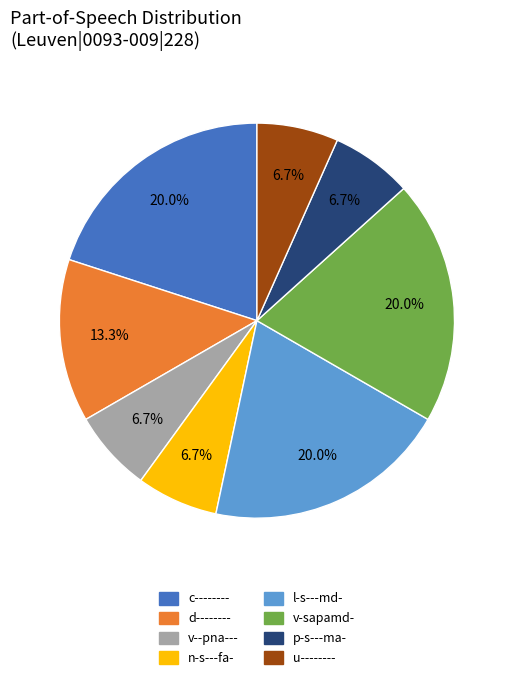

Is d-------- the majority of the pie?

No